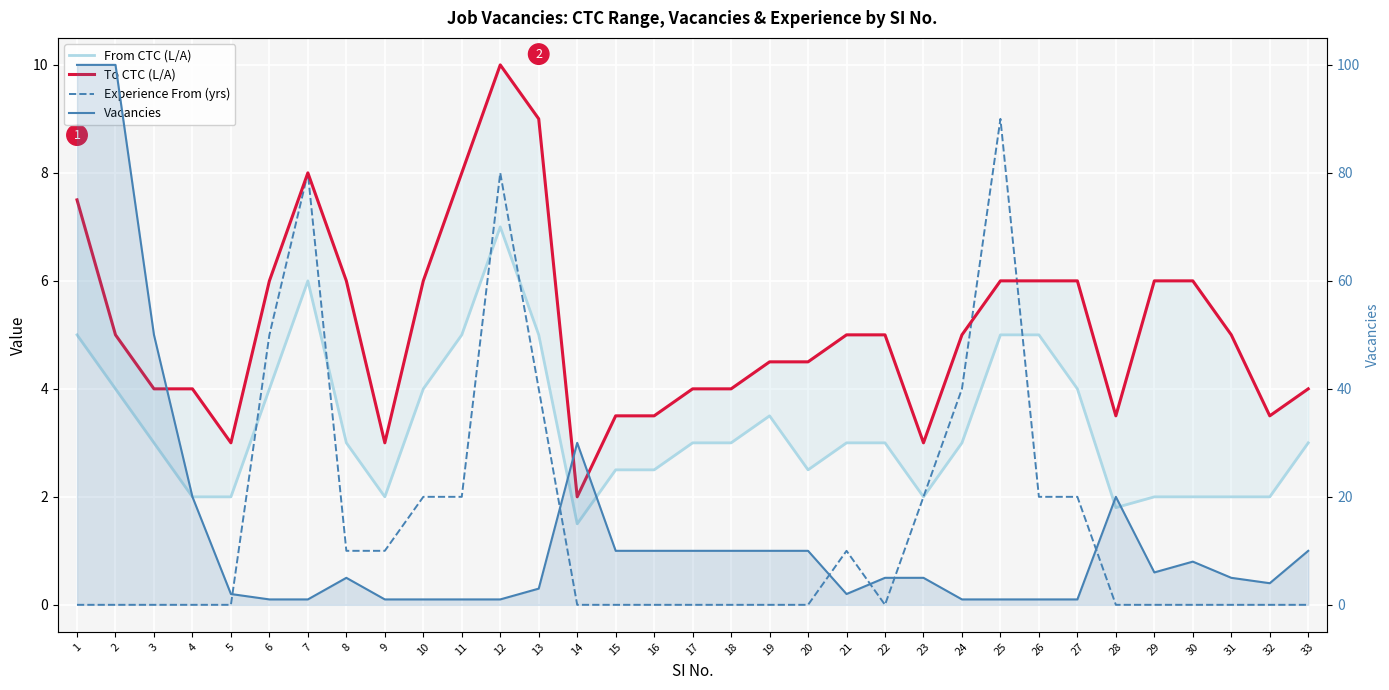

How many values in Experience From (yrs) are above zero?

14